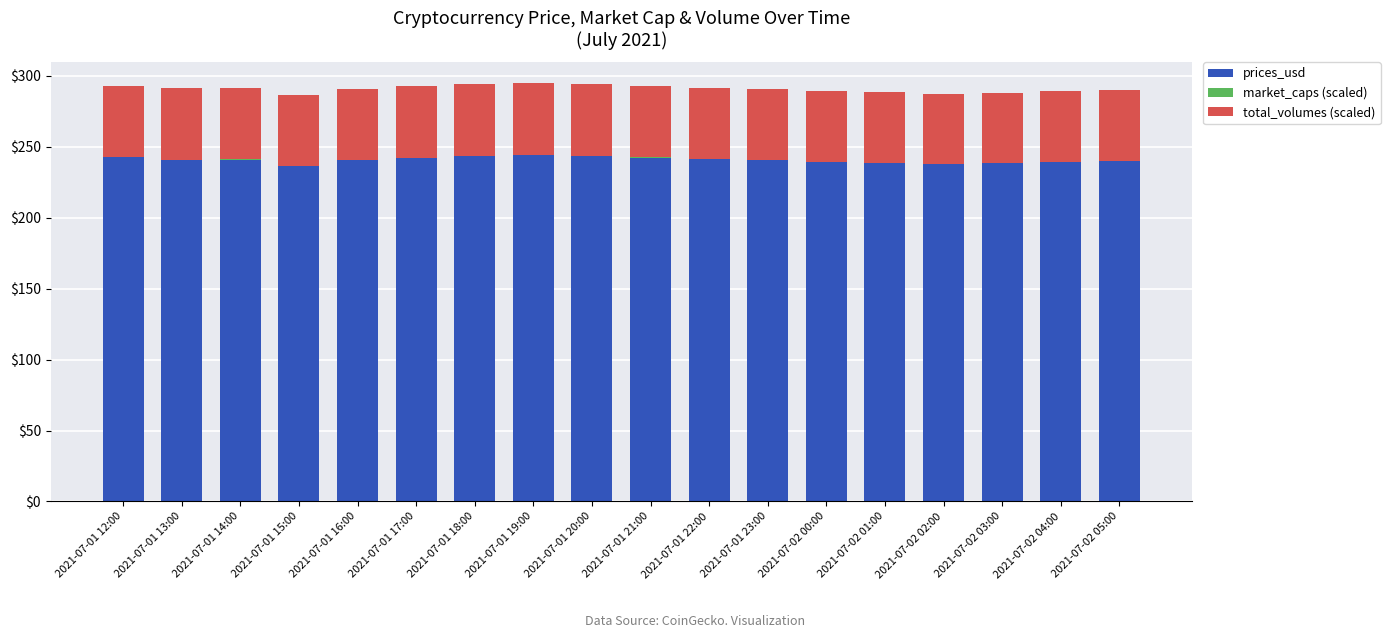

The prices_usd series shows 240.5 at 2021-07-01 16:00. True or false?

True